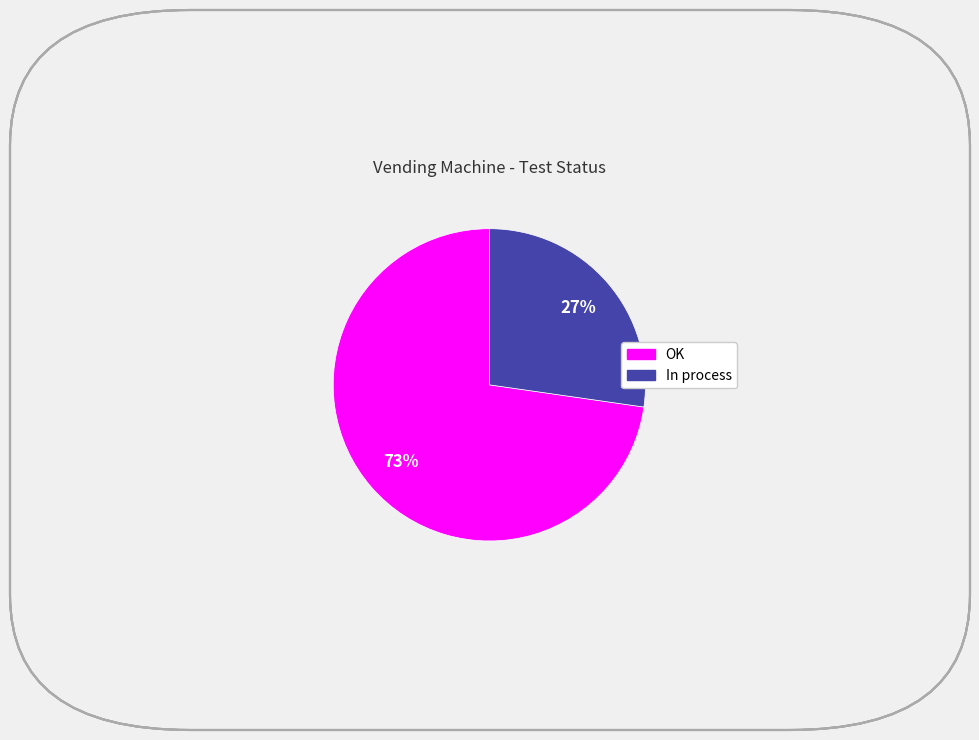

Between In process and OK, which is larger?

OK